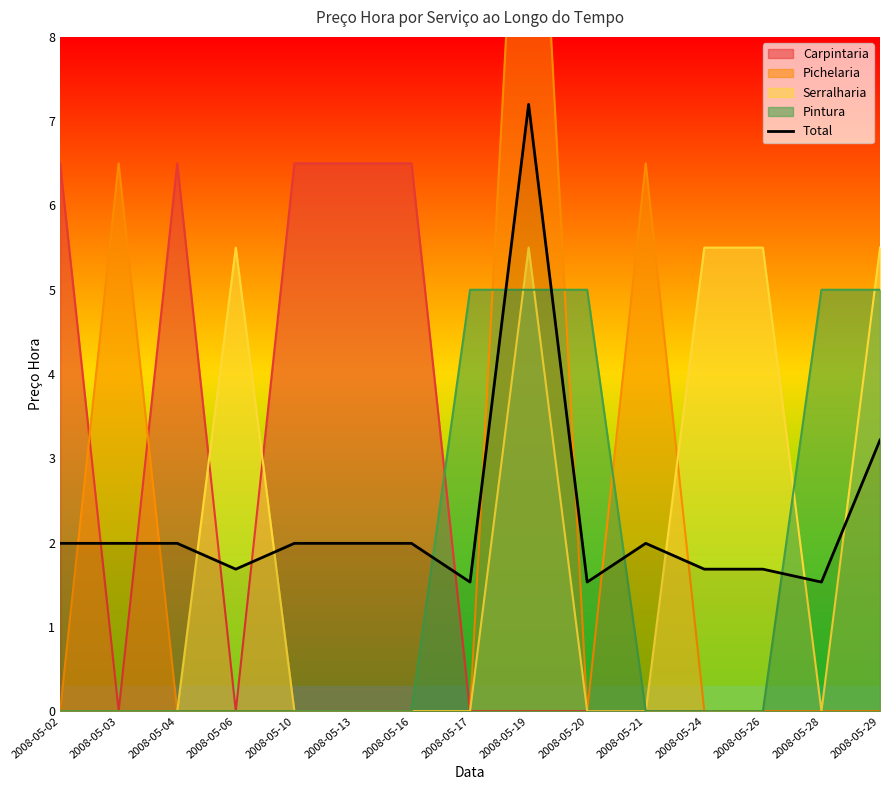

What is the maximum value for Carpintaria?

6.5